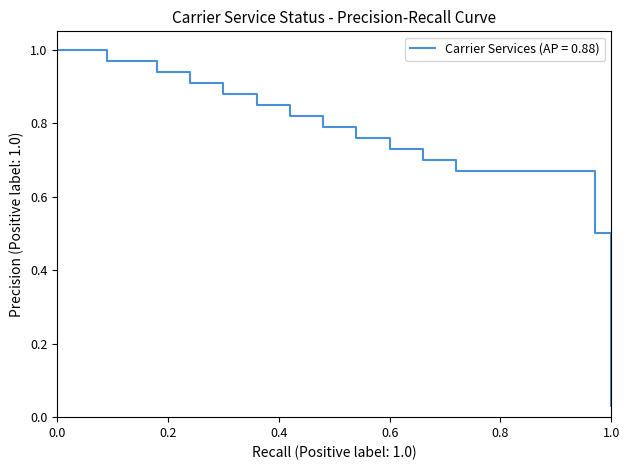

How many lines are shown in the chart?

1